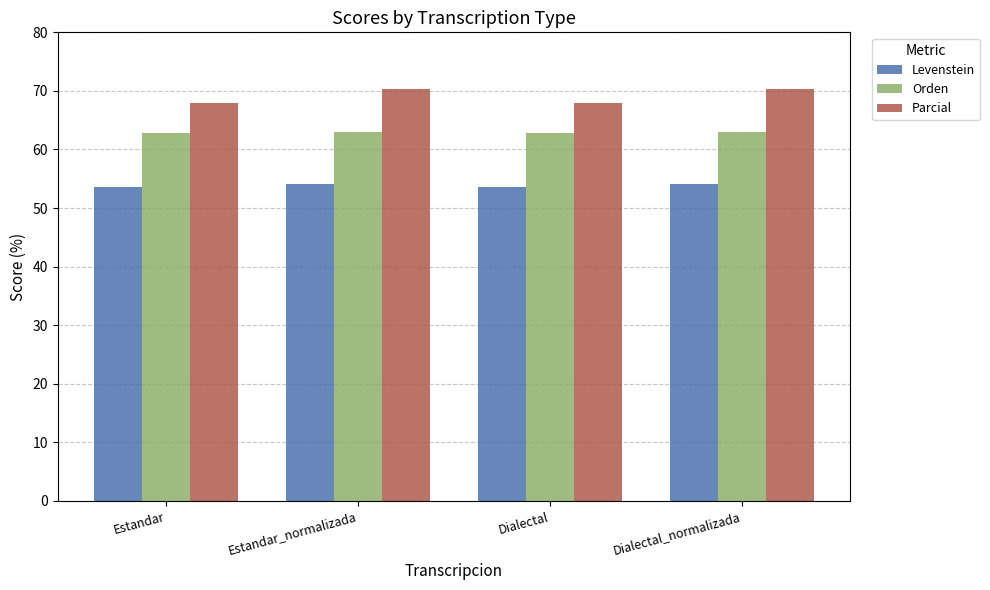

What is the sum of all Orden values?

251.6